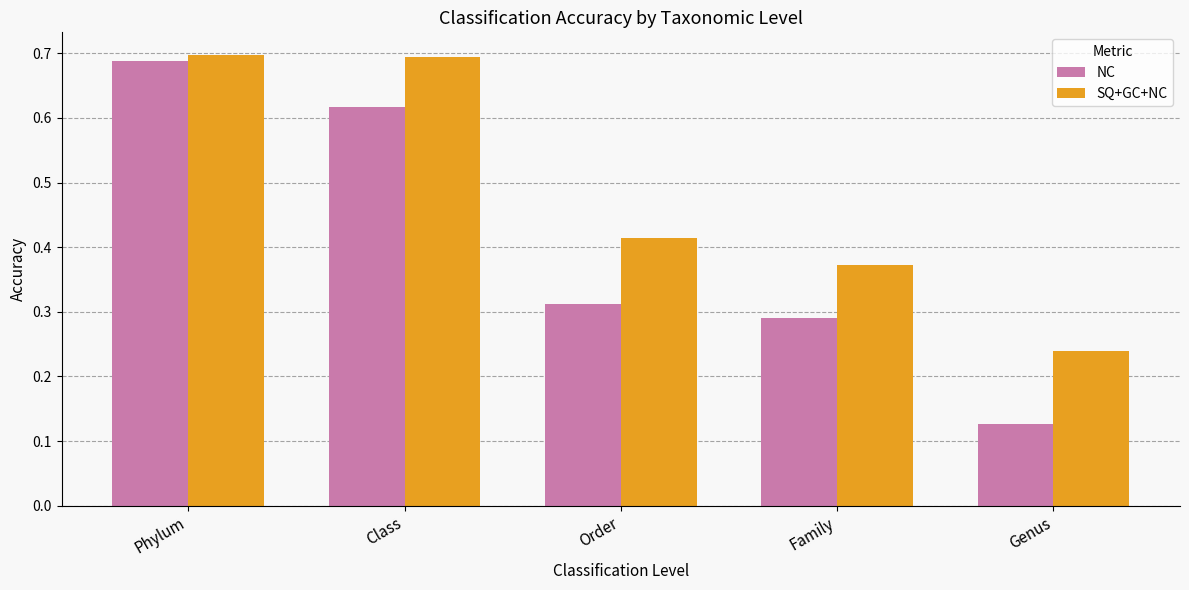

Count the NC values in the range 0 to 1.

5